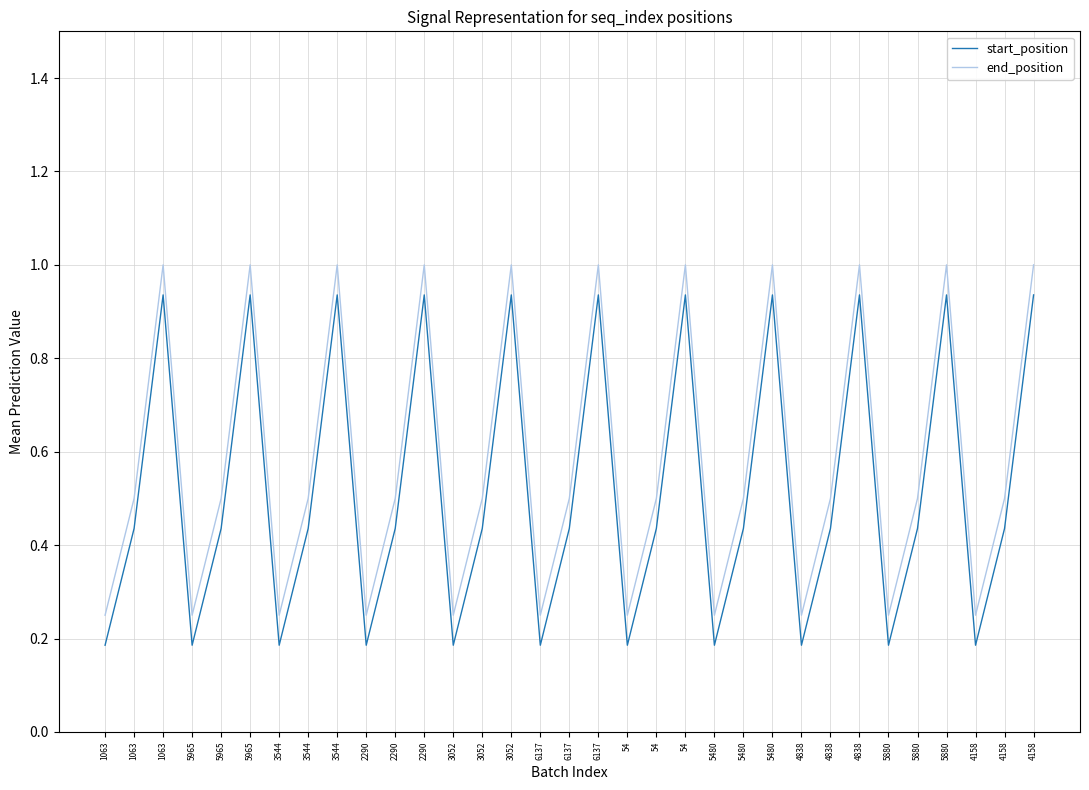

True or false: start_position and end_position intersect in this chart.

False